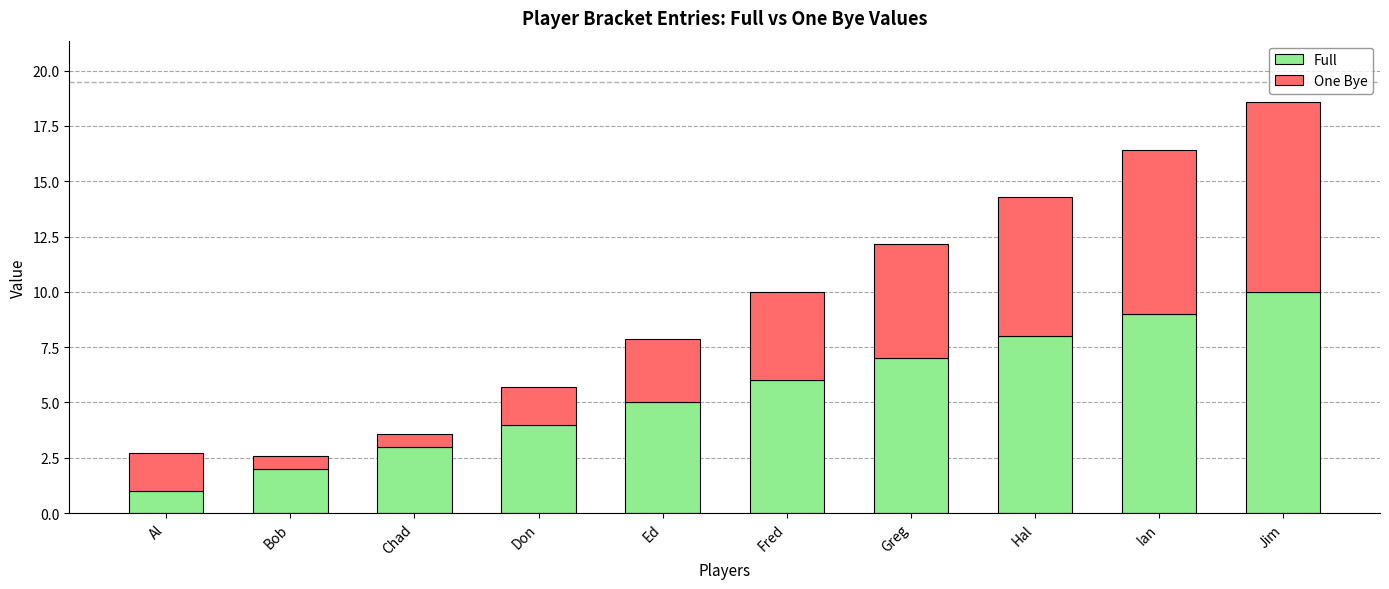

Reading right to left, transcribe the values for Full.

10.0	9.0	8.0	7.0	6.0	5.0	4.0	3.0	2.0	1.0